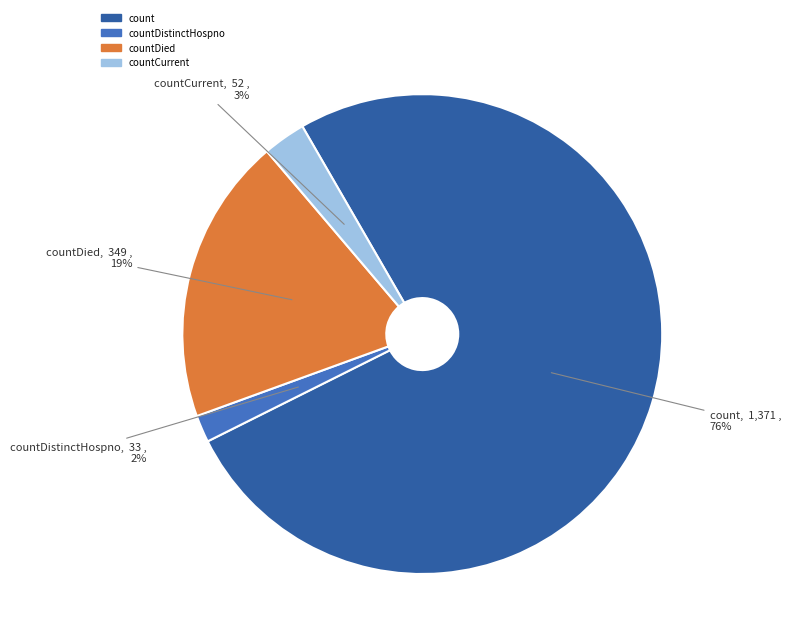

Is there any slice that represents more than half of the pie?

Yes